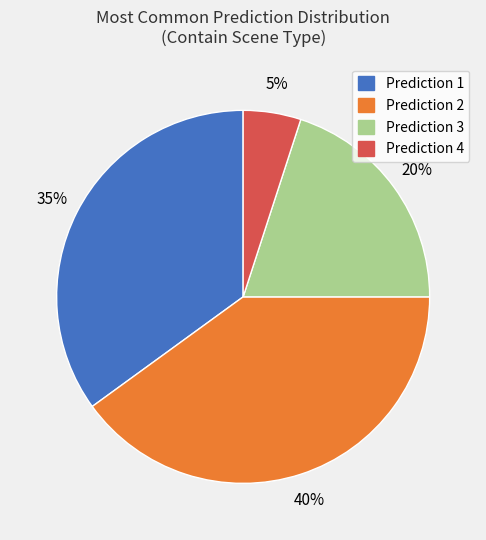

How many segments does this pie chart have?

4